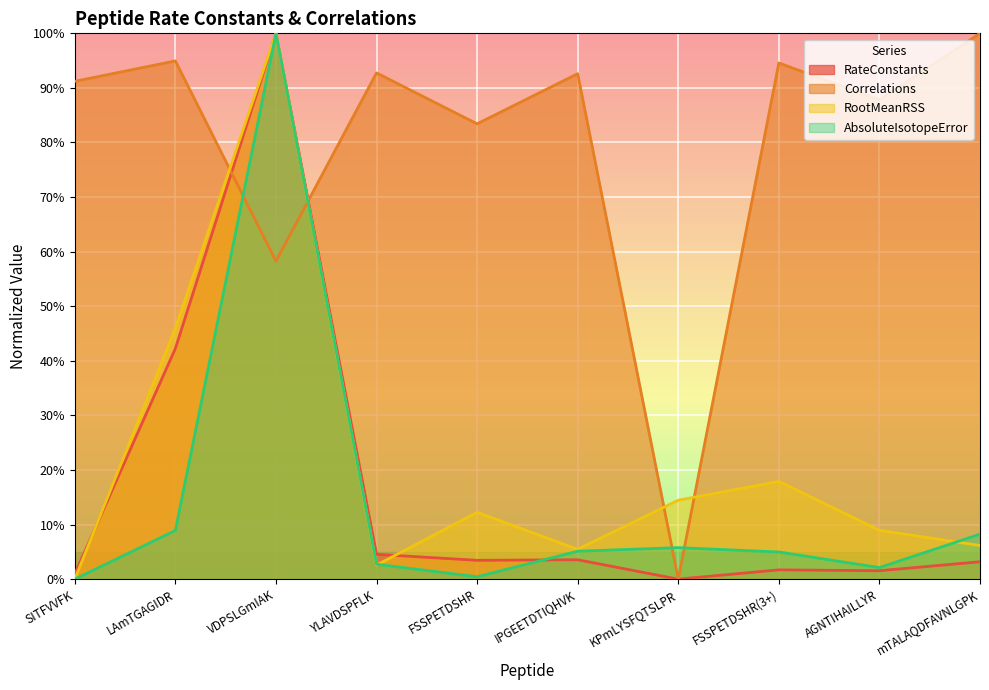

At which label is RootMeanRSS closest to 0?

SITFVVFK